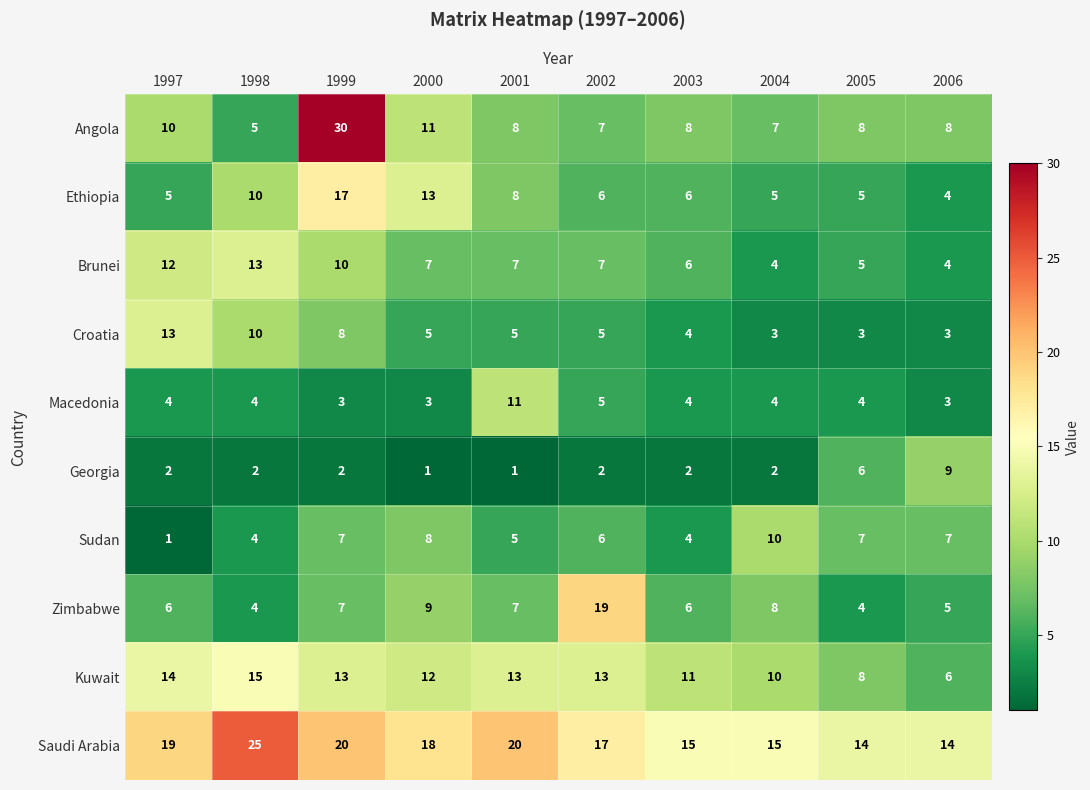

Where is Zimbabwe nearest to the value 11?

2000